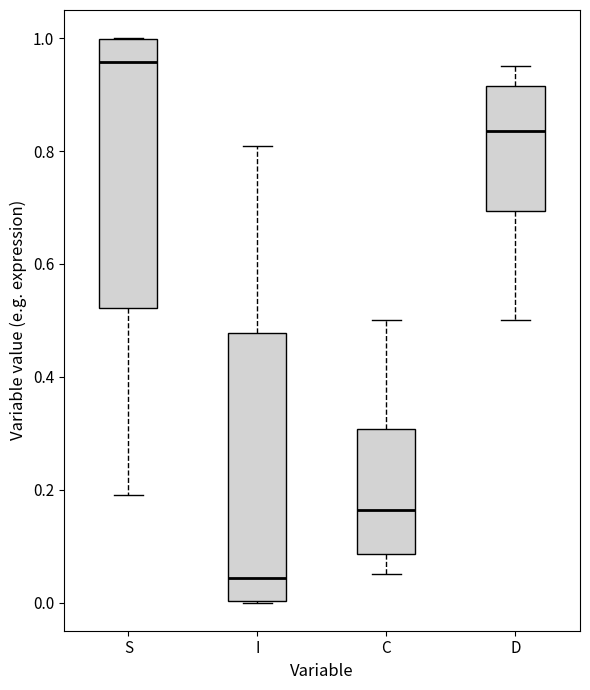

Reading left to right, transcribe this box plot: for each box, give where its median line is, the range the box spans, and where its two whiskers end, as read against the y-axis. The values are not printed on the chart, so give them approximately, as read against the axis.

S: median 0.96, box 0.52 to 1.00, whiskers 0.20 to 1.00
I: median 0.04, box 0.00 to 0.48, whiskers 0.00 to 0.80
C: median 0.16, box 0.08 to 0.30, whiskers 0.04 to 0.50
D: median 0.84, box 0.70 to 0.92, whiskers 0.50 to 0.96